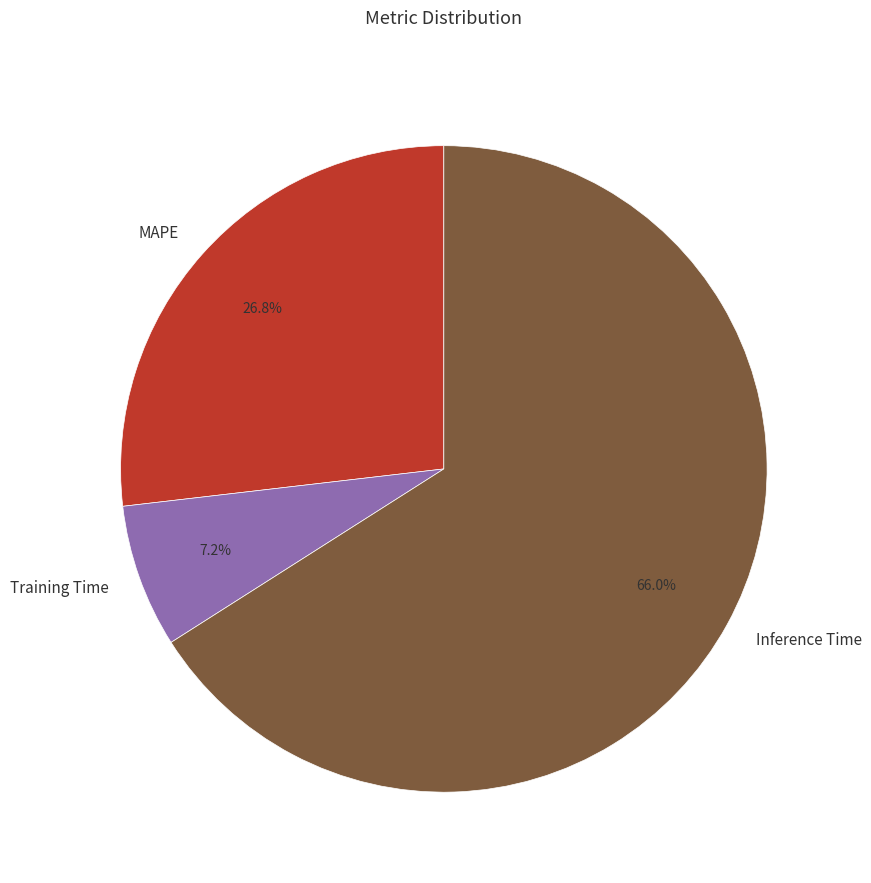

To the nearest percent, what is the difference between the largest and smallest slice percentages?

59%